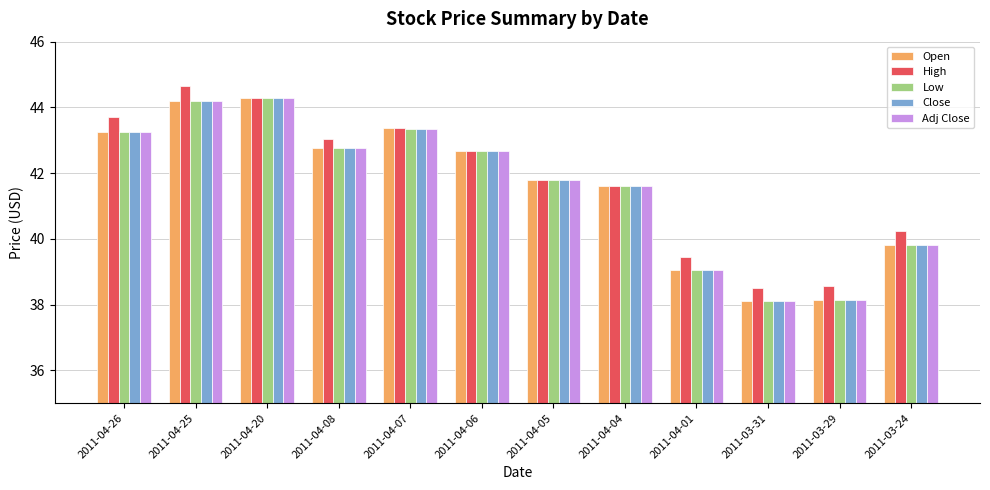

How many groups of bars are there?

12